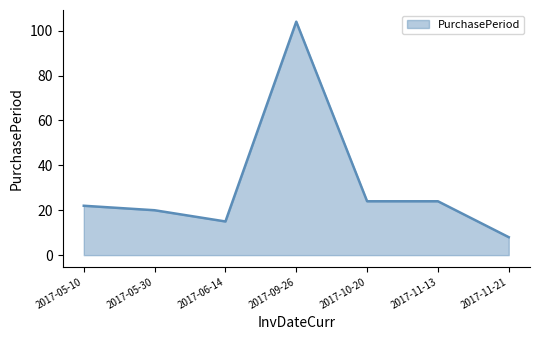

What is the difference between the second highest and minimum values?

16